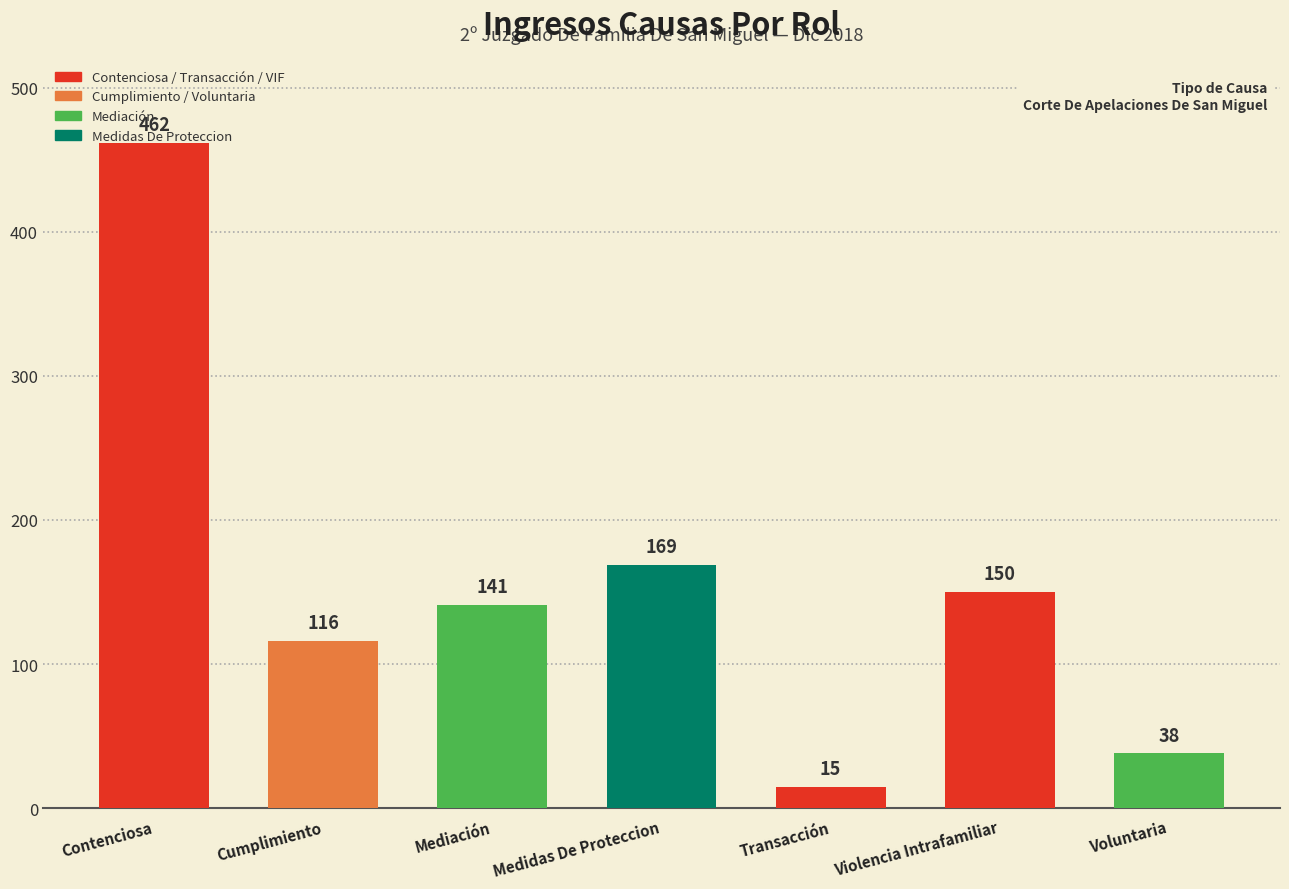

Are the bars horizontal?

No